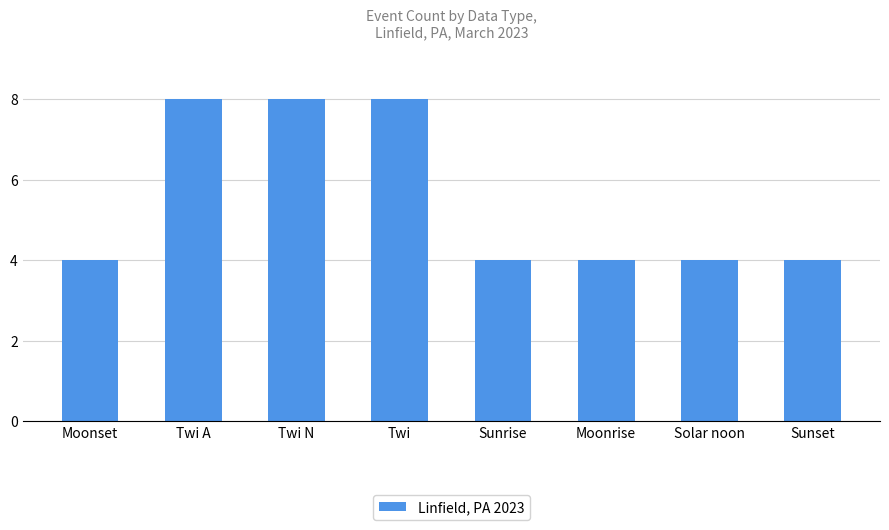

What is the sum of all values?

44